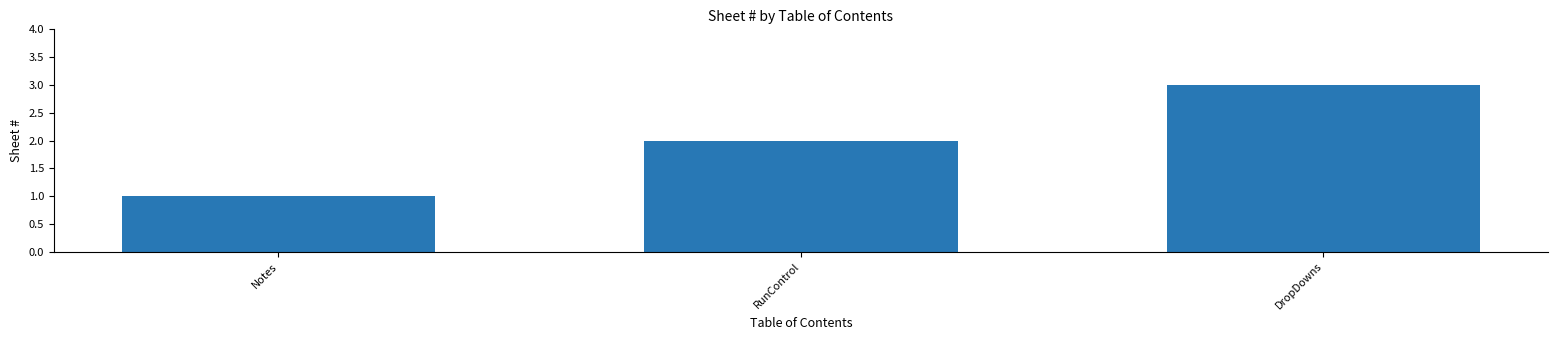

Where is the data nearest to the value 2?

RunControl